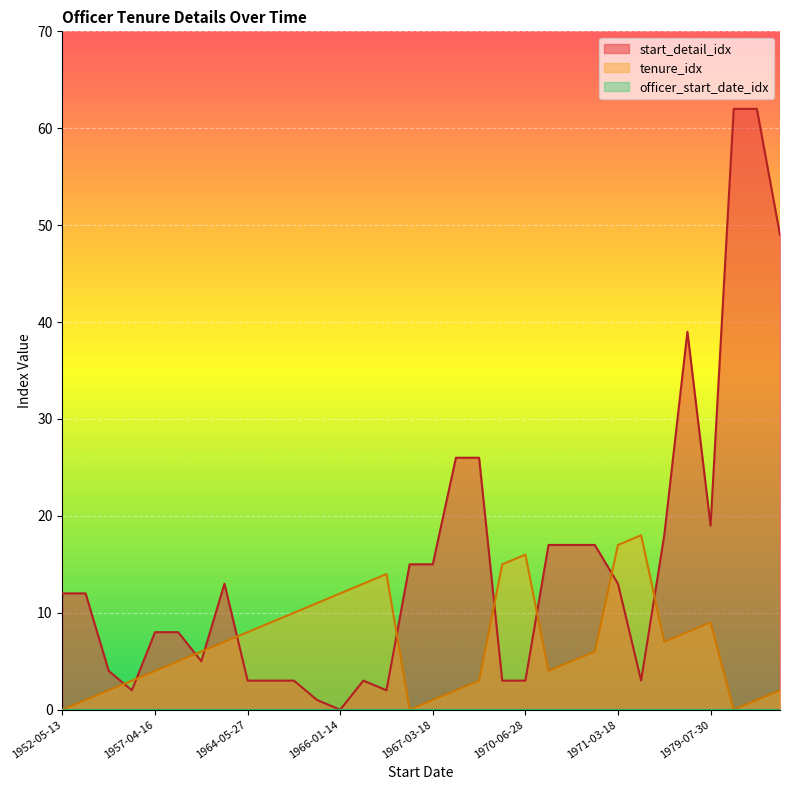

Which category has the lowest value across all series?

1966-01-14